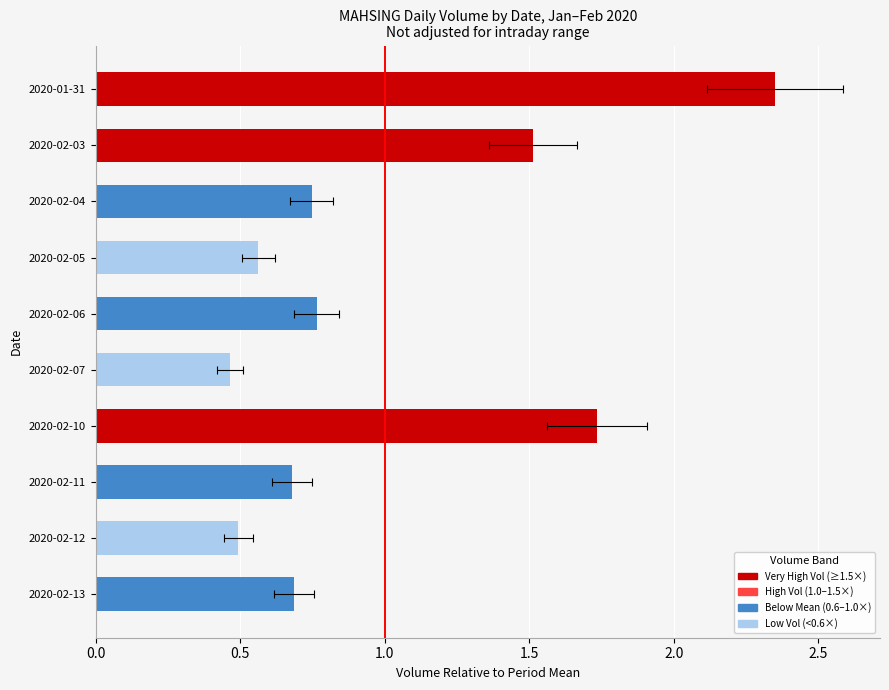

What is the change in value from 2020-01-31 to 2020-02-06?

-1.6